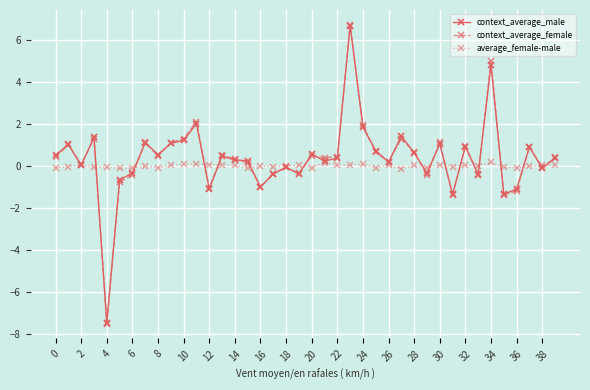

True or false: context_average_male has more than 0 interior local peaks.

True